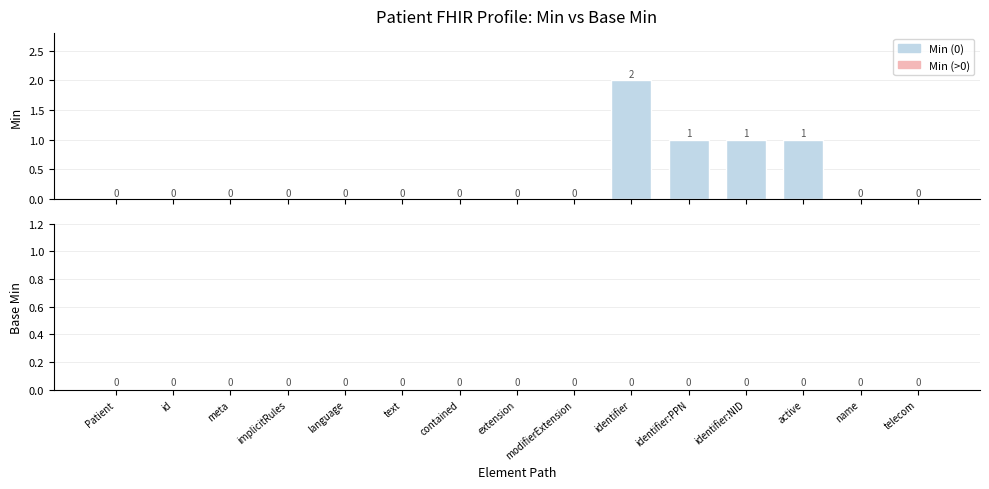

What is the sum of all values?

5